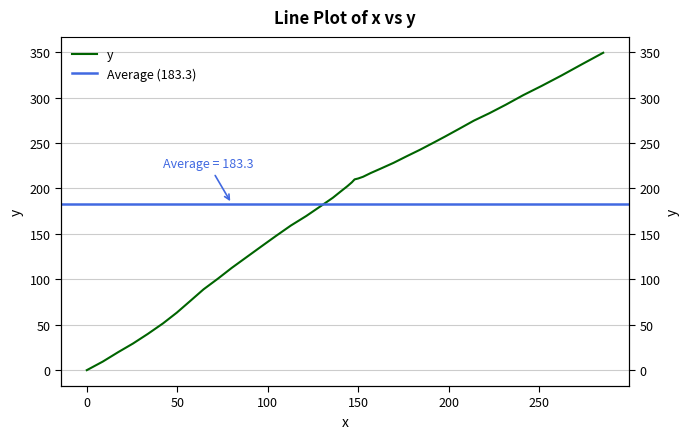

Reading left to right, what are all the values shown in this chart?

0.0	9.4	19.9	29.3	39.9	51.5	63.3	76.1	89.0	100.7	112.5	124.2	135.9	147.5	159.2	169.7	180.3	189.8	197.3	202.5	206.8	210.0	211.0	212.9	217.0	222.1	228.2	235.4	242.6	249.8	257.1	265.4	274.7	282.9	292.2	302.7	312.9	324.4	336.9	349.4